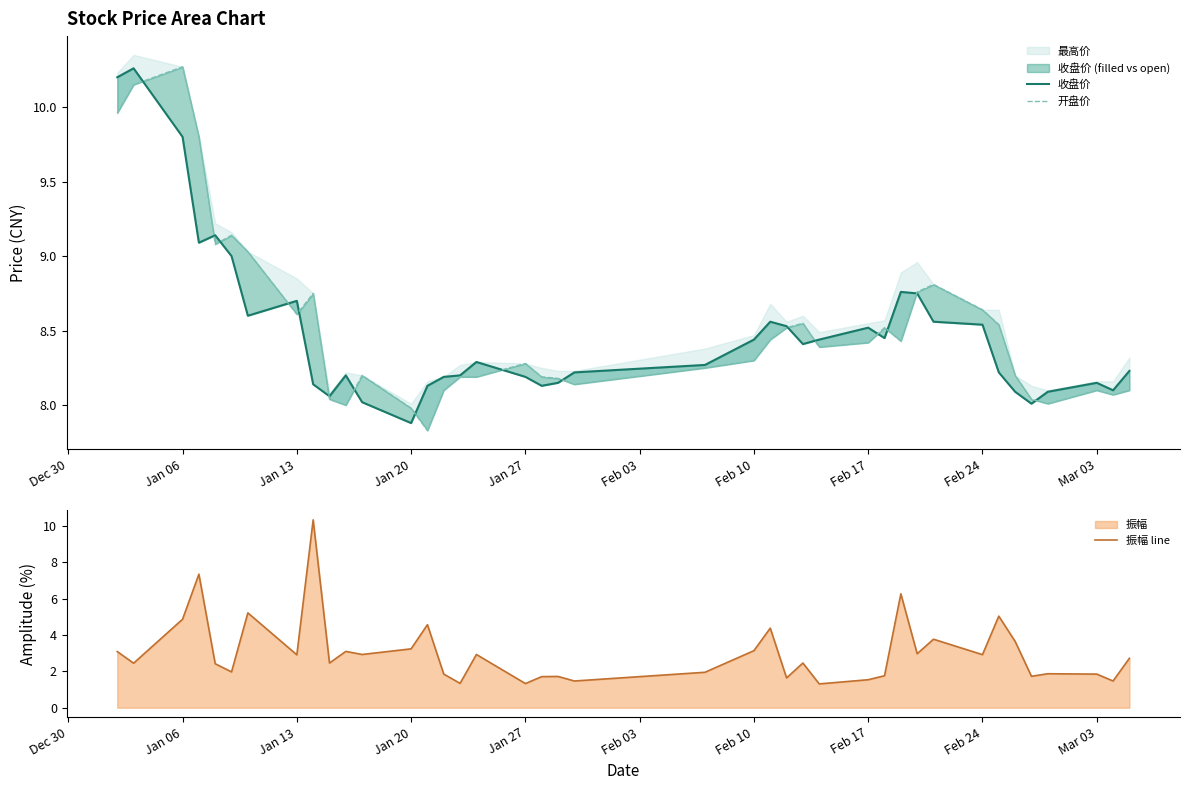

How many interior local valleys does the 收盘价 series have?

9